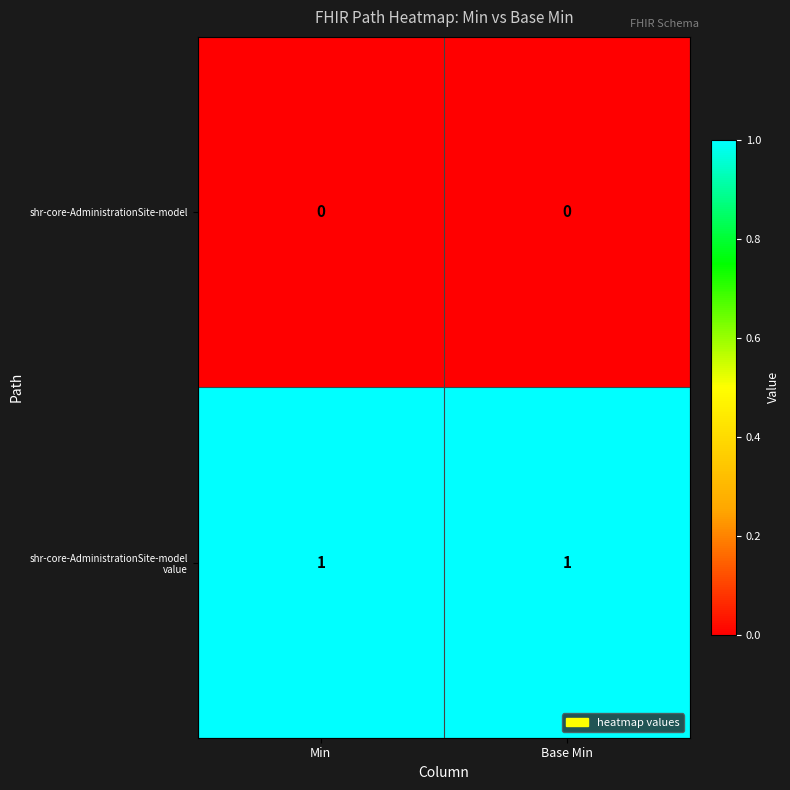

The value of shr-core-AdministrationSite-model at Base Min is 0. True or false?

True